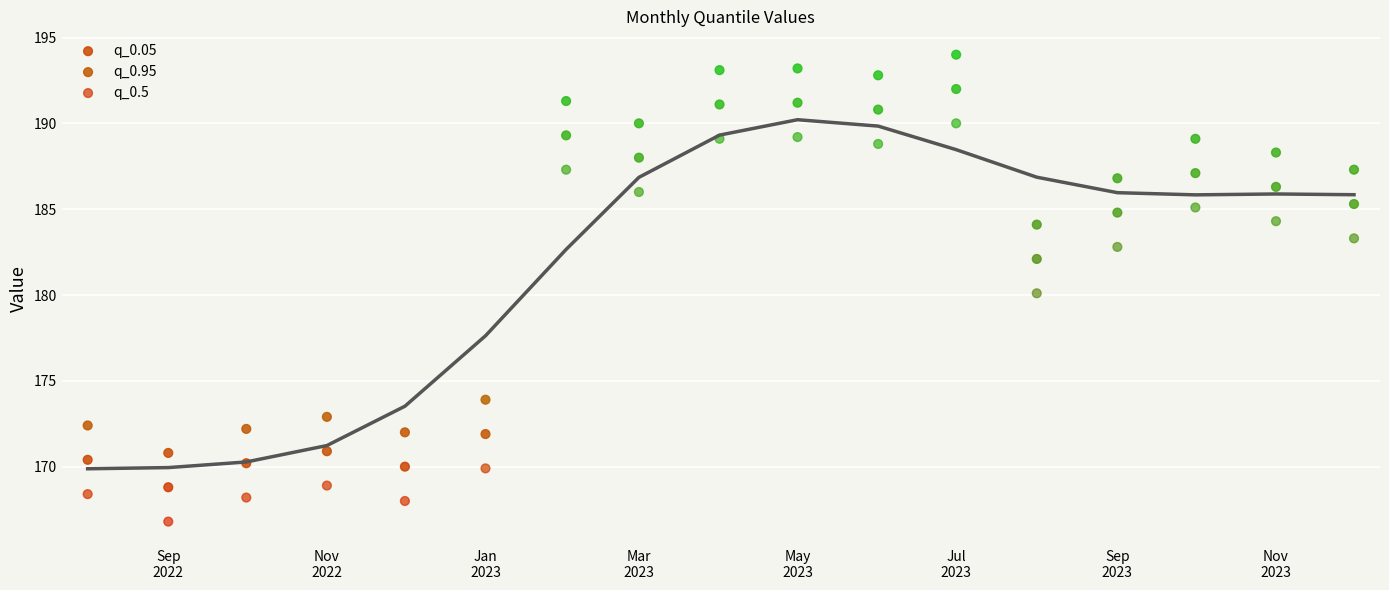

Which series contains the highest Y value?

q_0.95